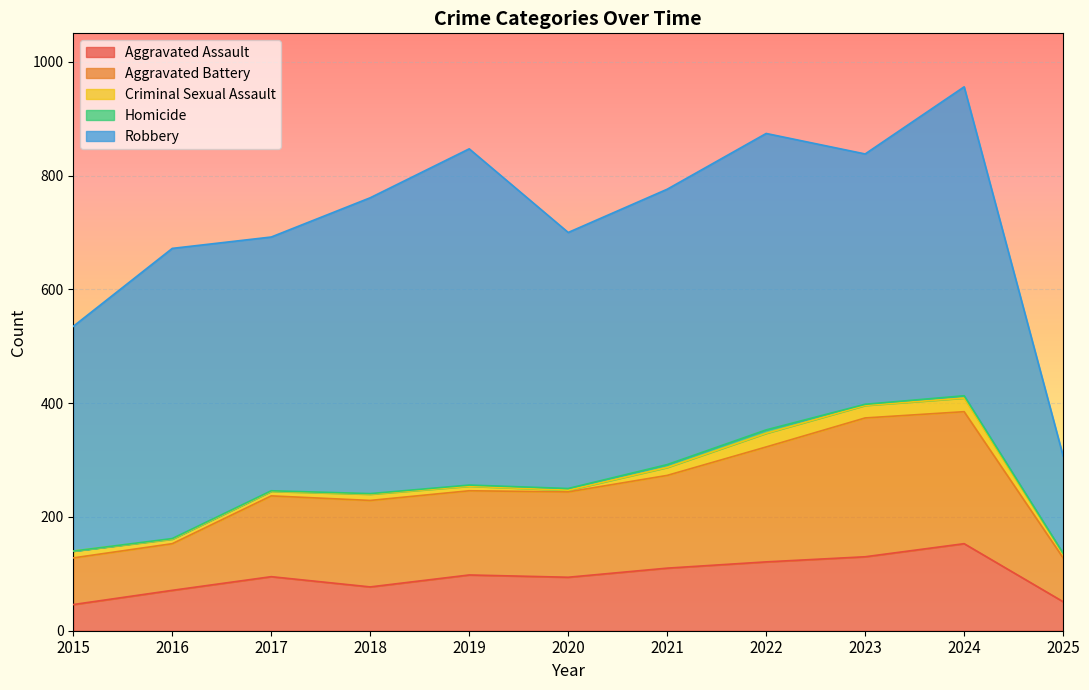

Does the chart display data point markers on the line(s)?

No